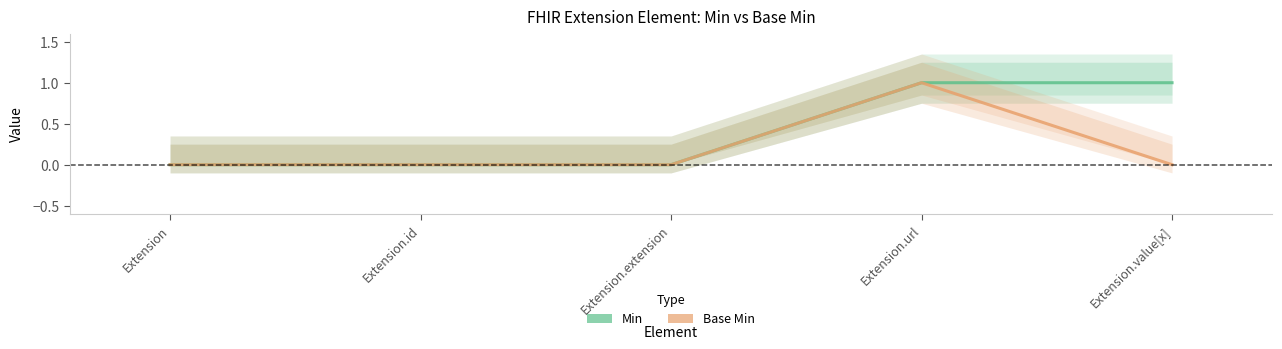

Where is the first local maximum for Base Min?

Extension.url